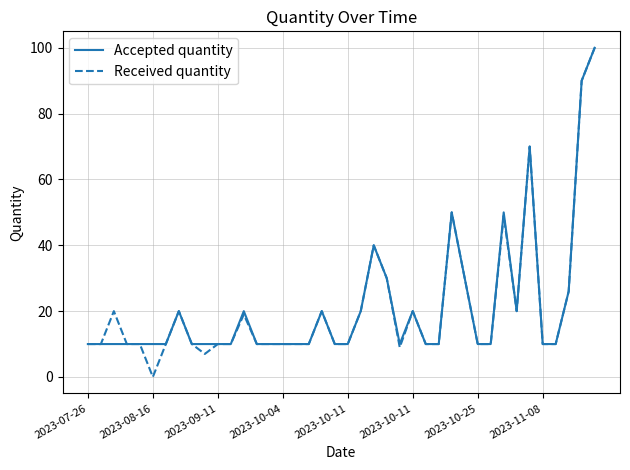

What is the highest value of the Accepted quantity series?

100